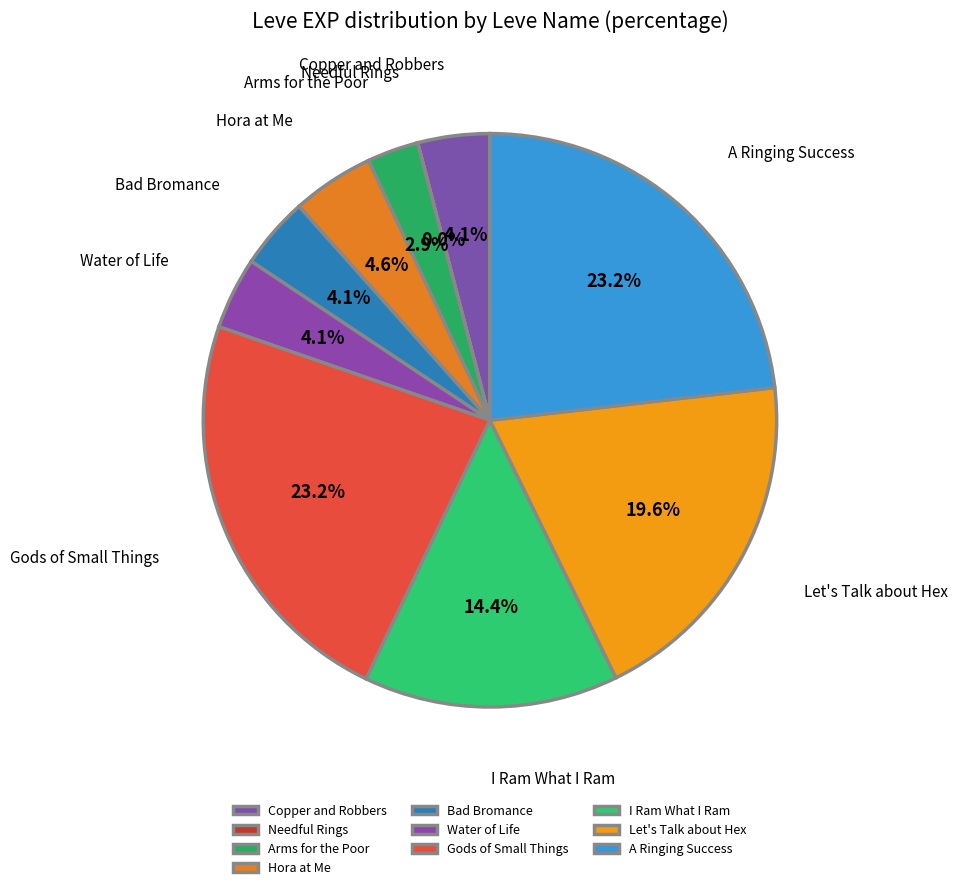

Between Water of Life and A Ringing Success, which is larger?

A Ringing Success